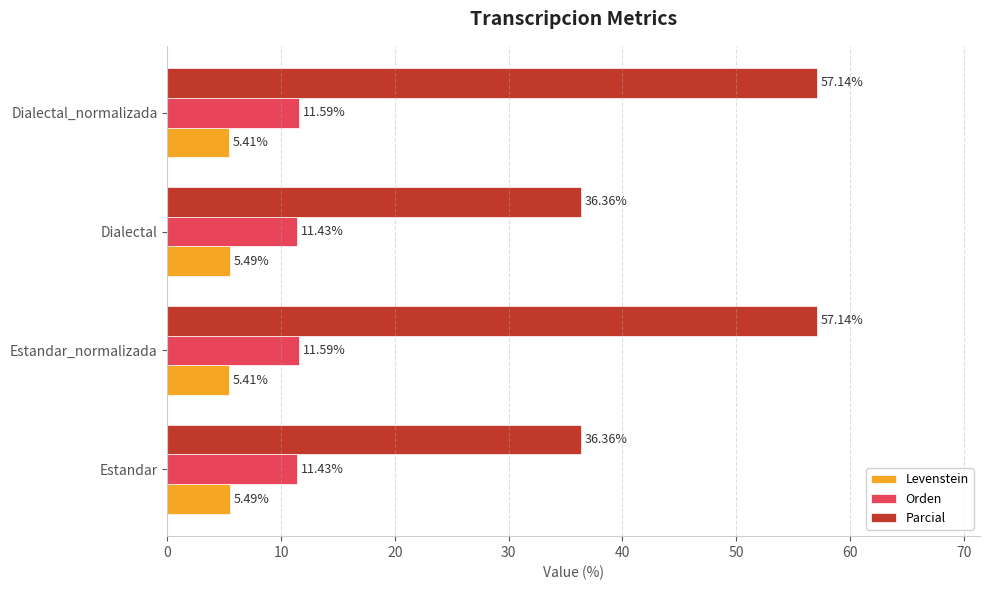

Which series has the largest range (max minus min)?

Parcial